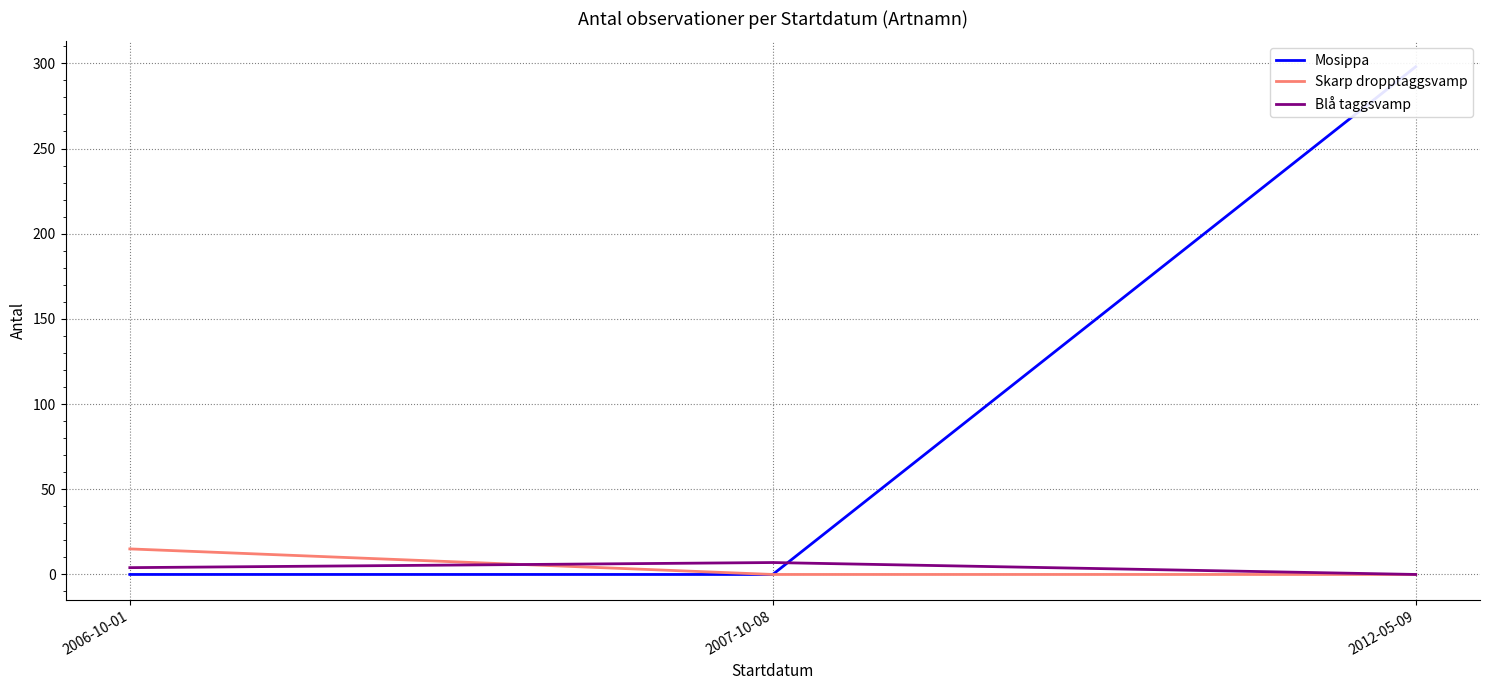

The Blå taggsvamp series shows 7 at 2006-10-01. True or false?

False